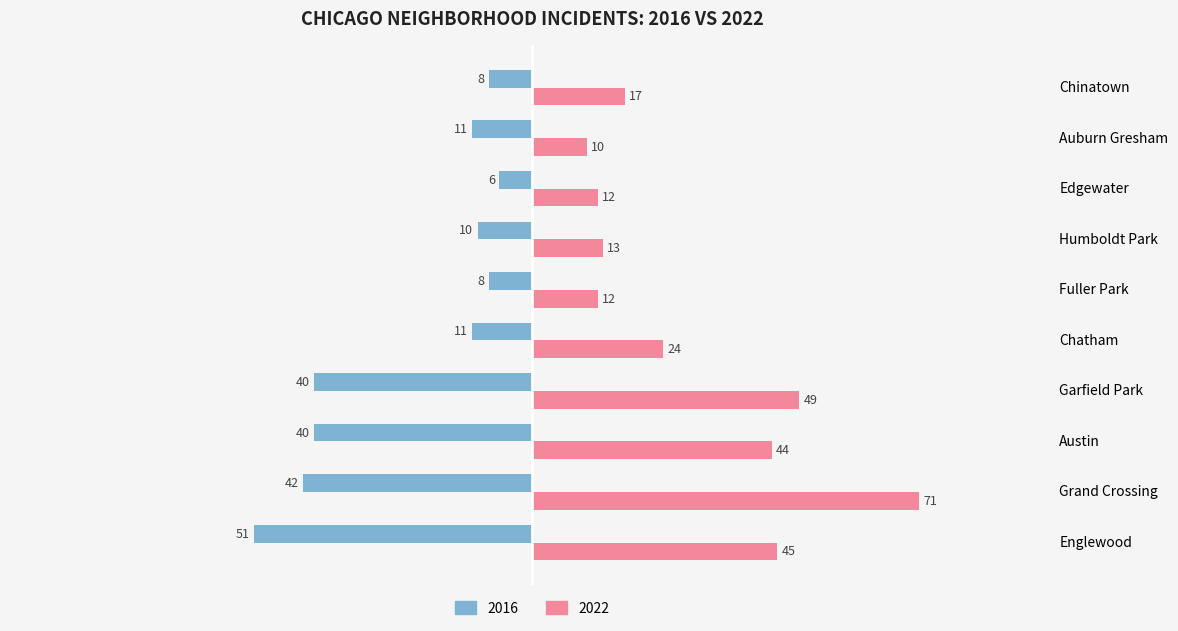

Which series has the largest range (max minus min)?

2022